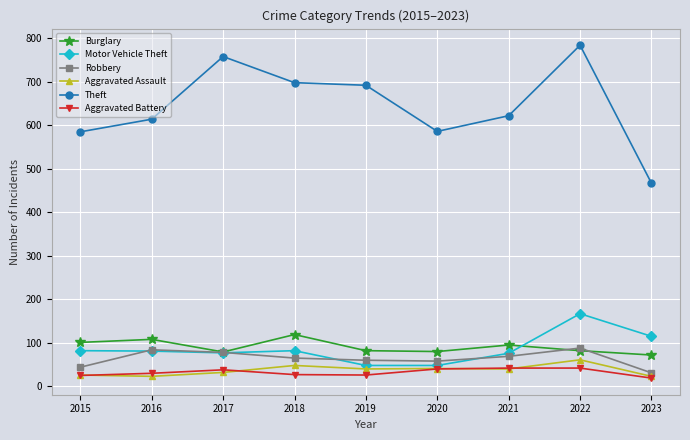

What is the difference between the highest and lowest values at 2022?

742